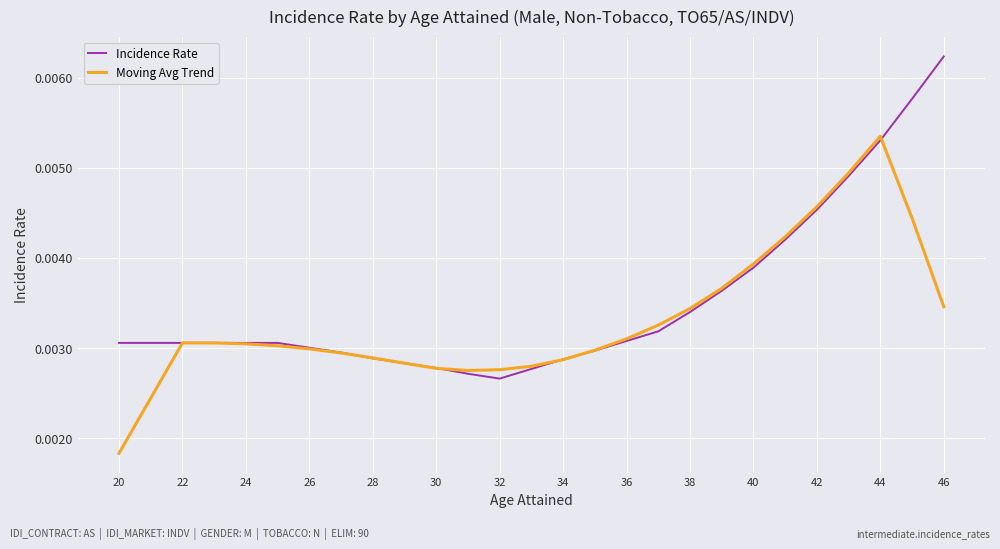

Rank the series by their maximum value, from highest to lowest.

Incidence Rate, Moving Avg Trend